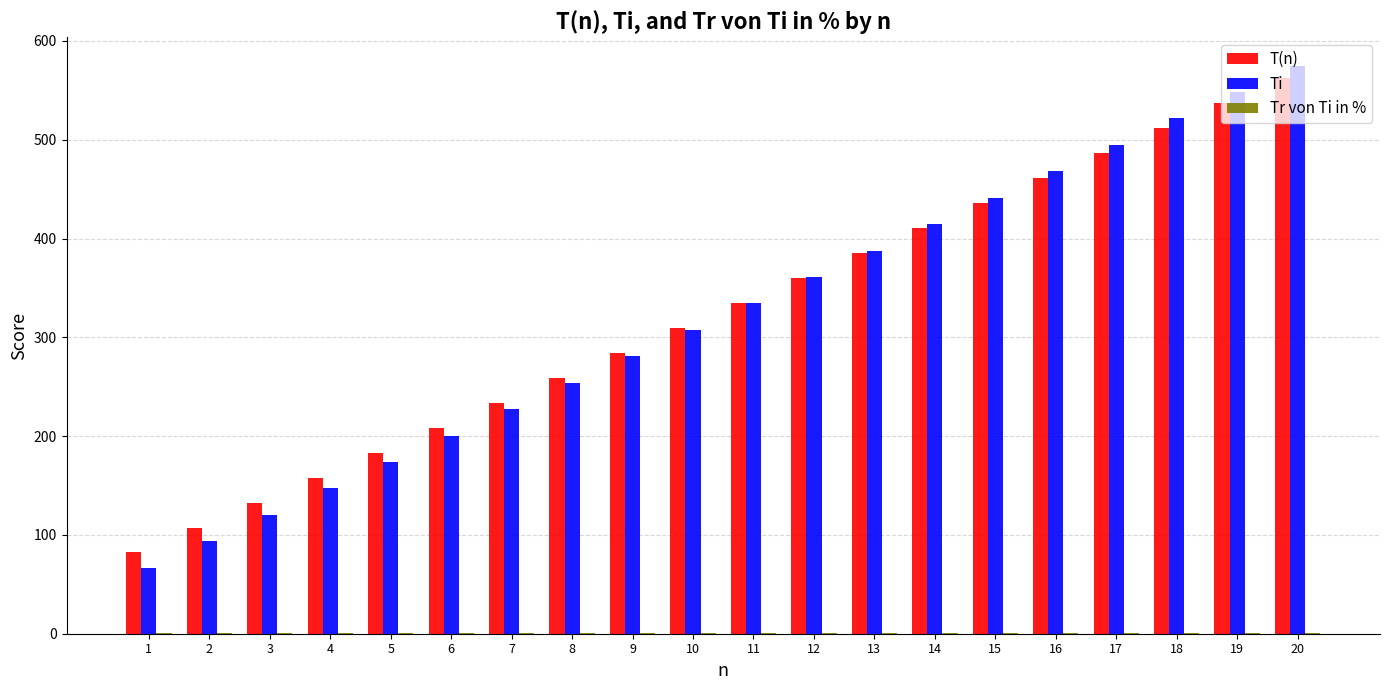

Which series changed the most between 7 and 20?

Ti